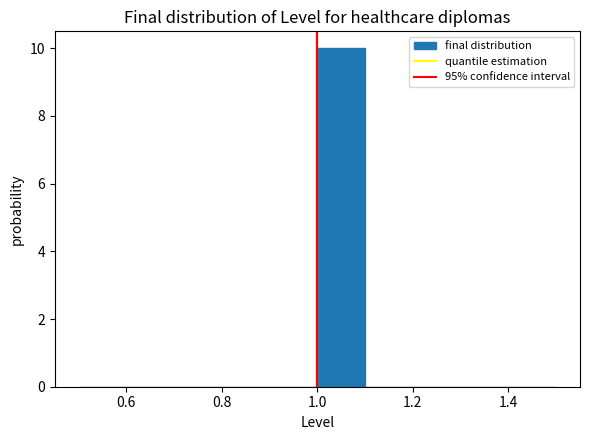

How tall is the bar that spans 1.0 to 1.1 on the x-axis? The values are not printed on the chart, so give them approximately, as read against the axis.

10